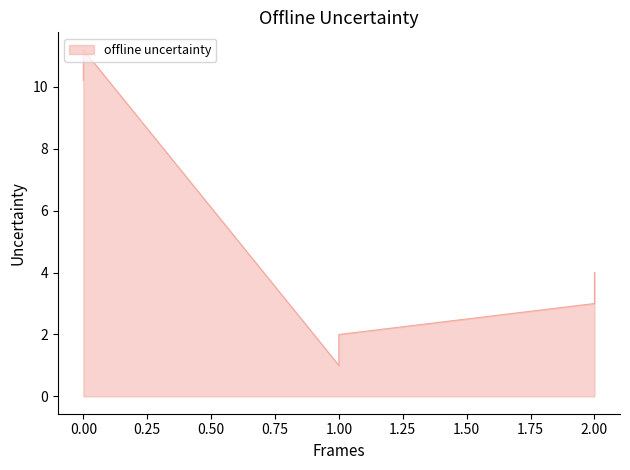

At how many categories does at least one series exceed 7?

2